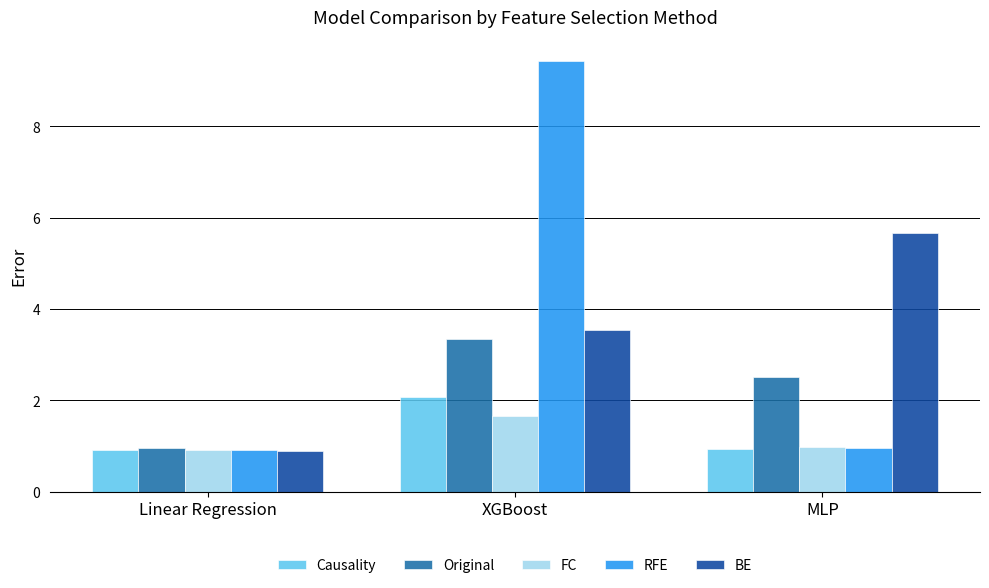

Does the chart contain any negative values?

No